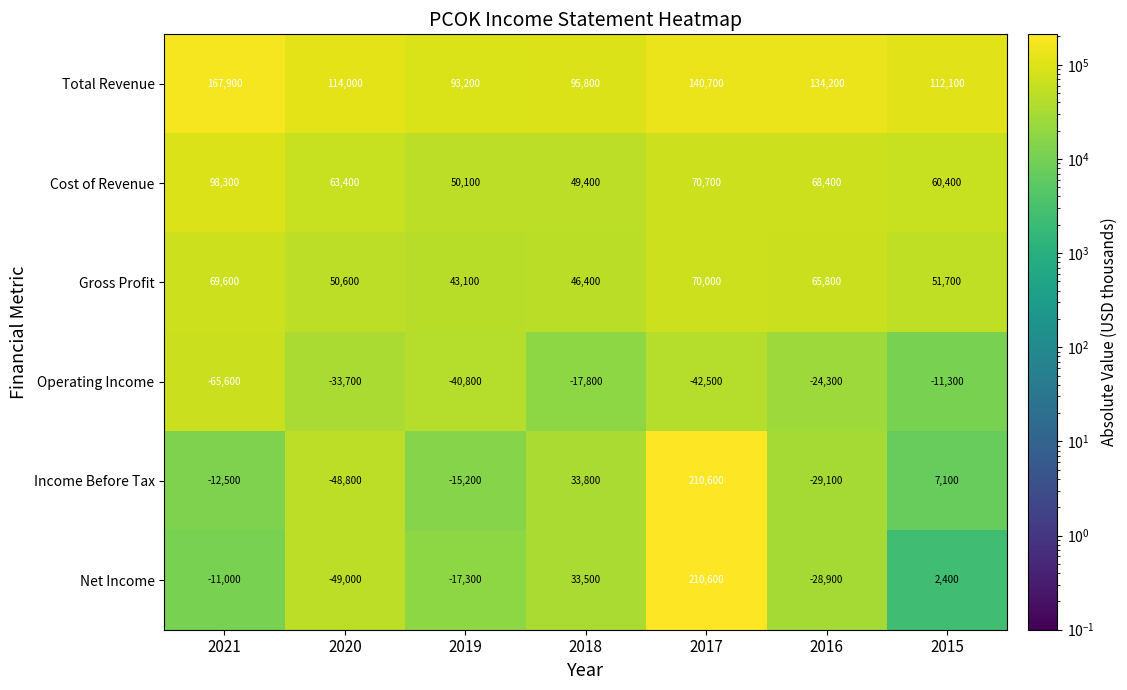

At 2016, list the series in order from smallest to largest.

Income Before Tax, Net Income, Operating Income, Gross Profit, Cost of Revenue, Total Revenue